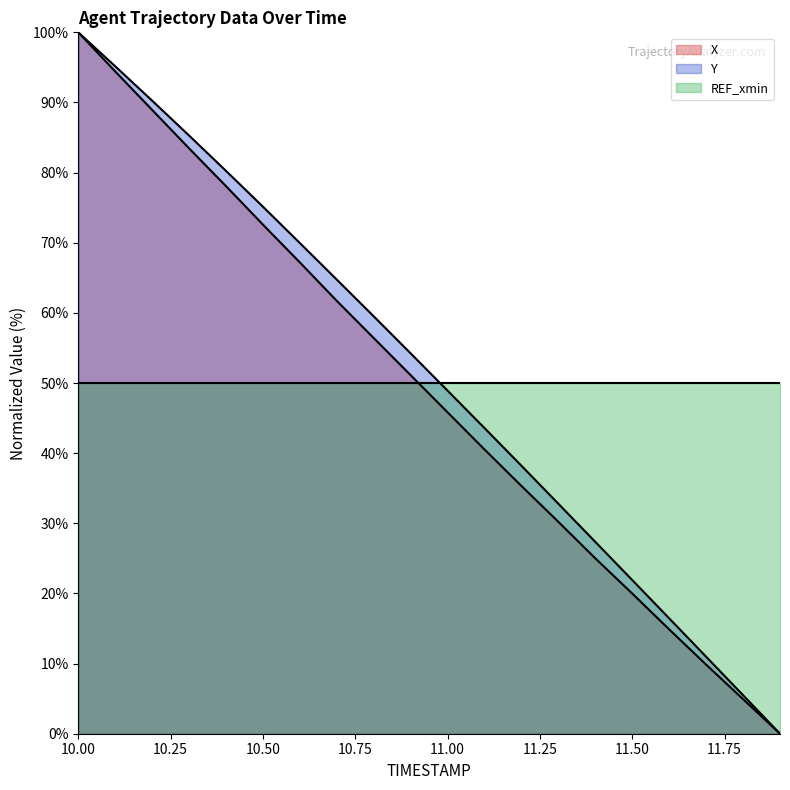

Count the number of categories in the chart.

20